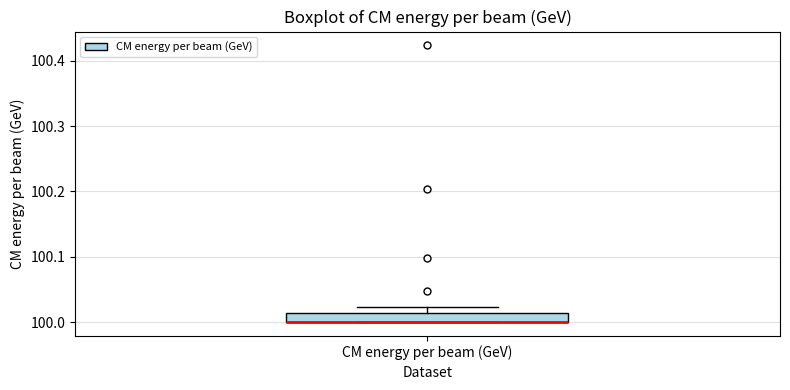

Where is the upper edge of the box for CM energy per beam (GeV) on the y-axis? The values are not printed on the chart, so give them approximately, as read against the axis.

100.01